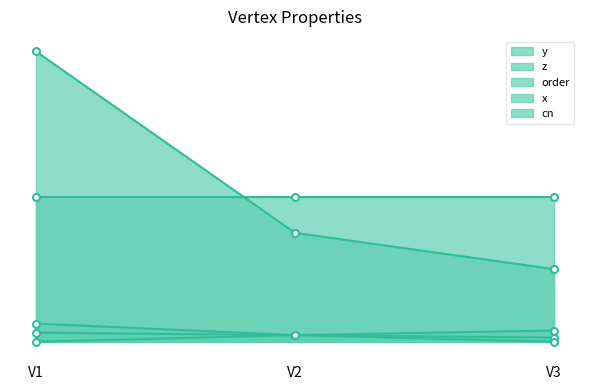

List the labels in order of x value, largest first.

V2, V1, V3